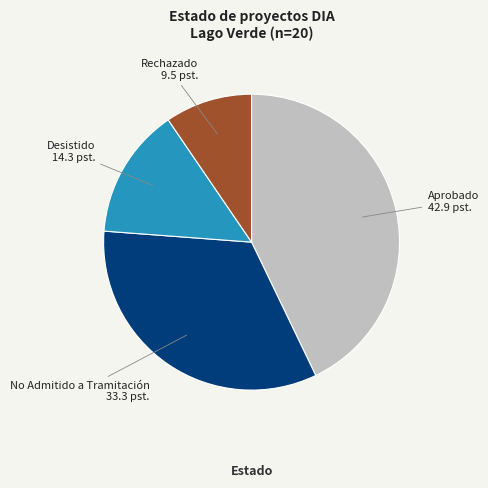

True or false: Rechazado accounts for 10% of the total.

True